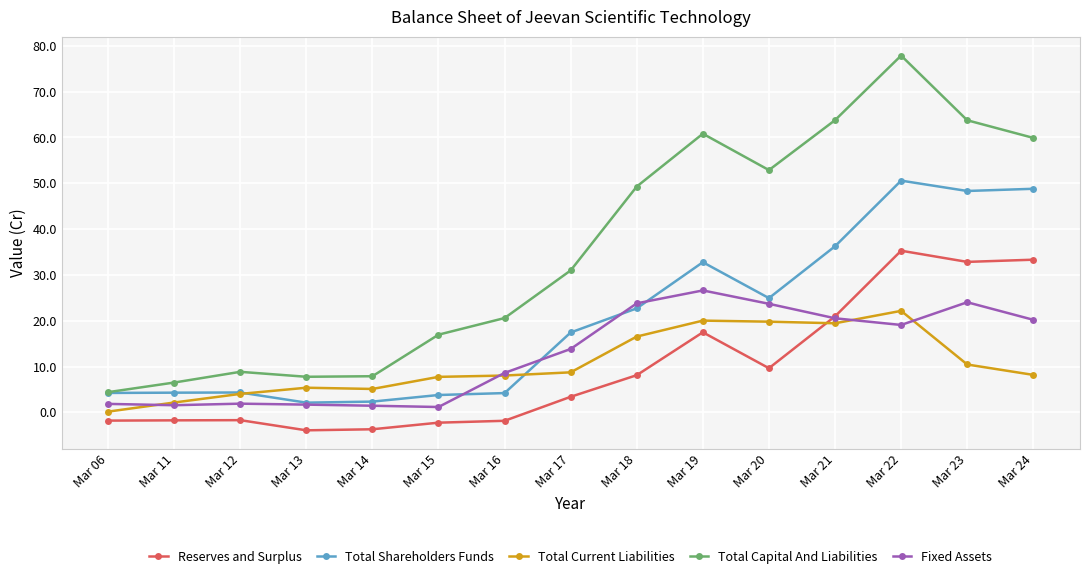

Which category has the lowest value in the Total Current Liabilities series?

Mar 06